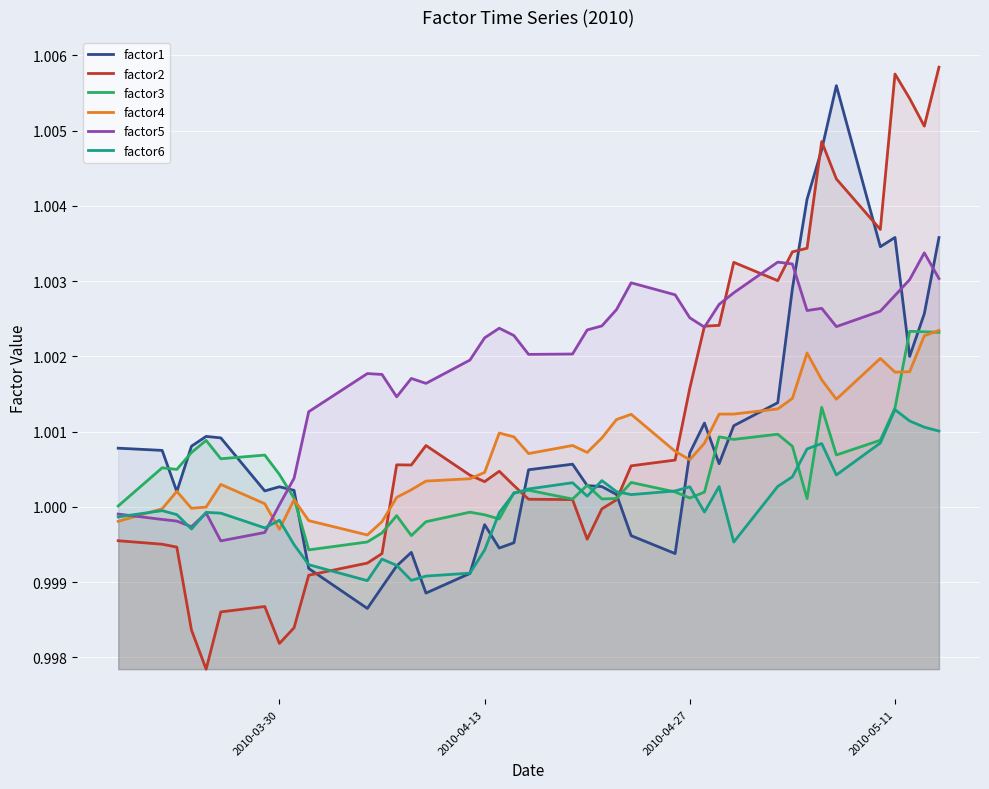

Which series has the largest range (max minus min)?

factor2